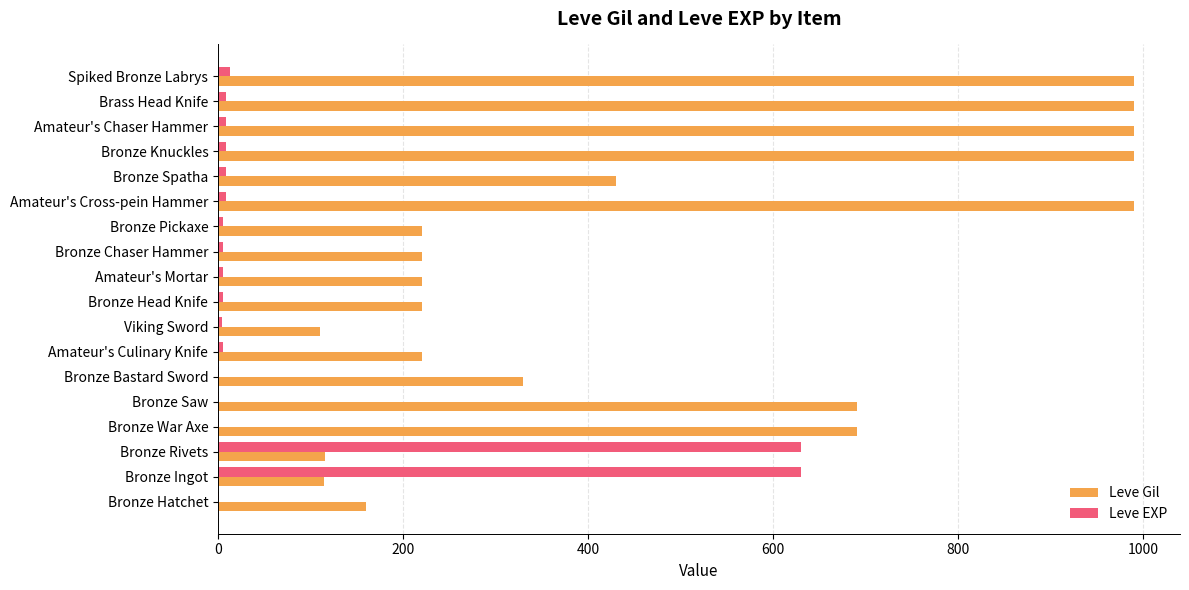

What is the greatest value displayed?

990